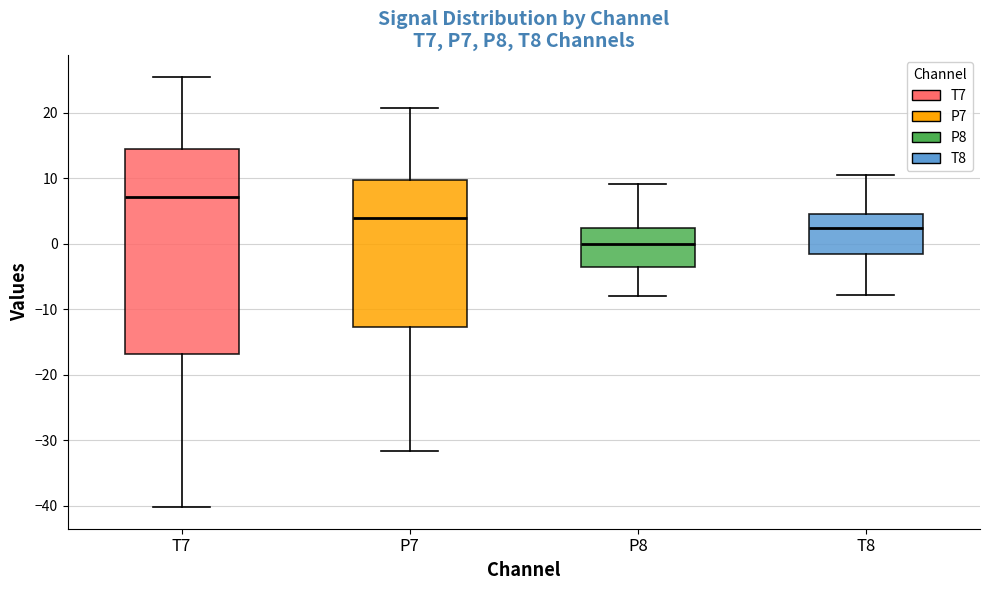

Where does the median line of the box for P7 sit on the y-axis? The values are not printed on the chart, so give them approximately, as read against the axis.

4